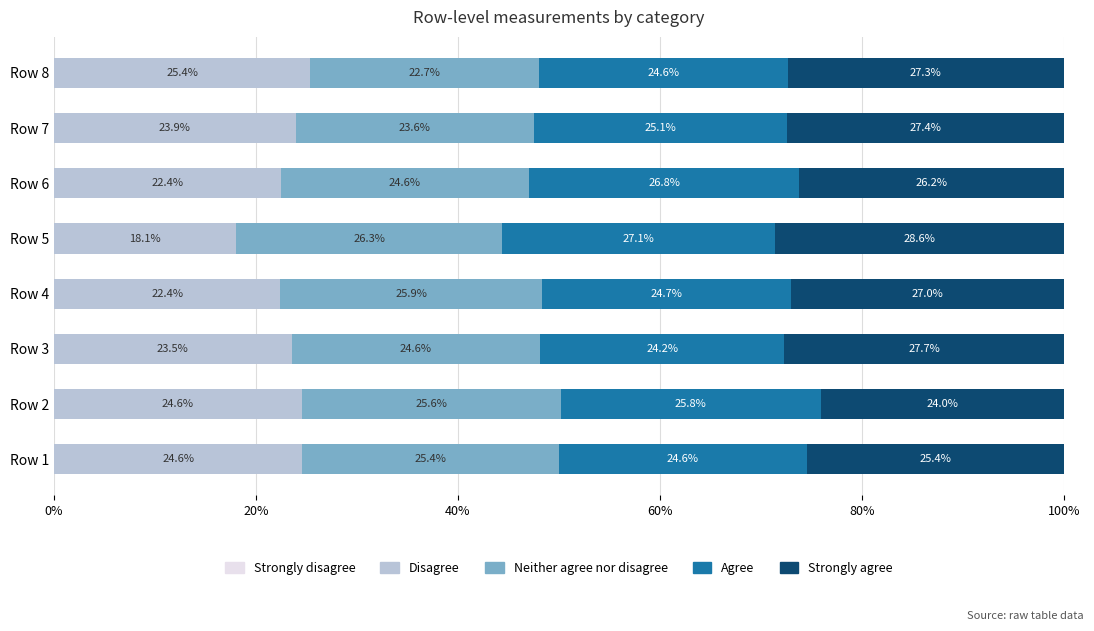

The Disagree series shows 42.1 at Row 8. True or false?

False